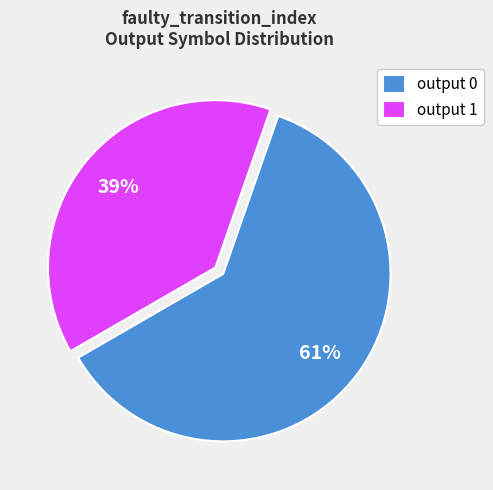

The output 1 slice represents 48% of the pie. True or false?

False